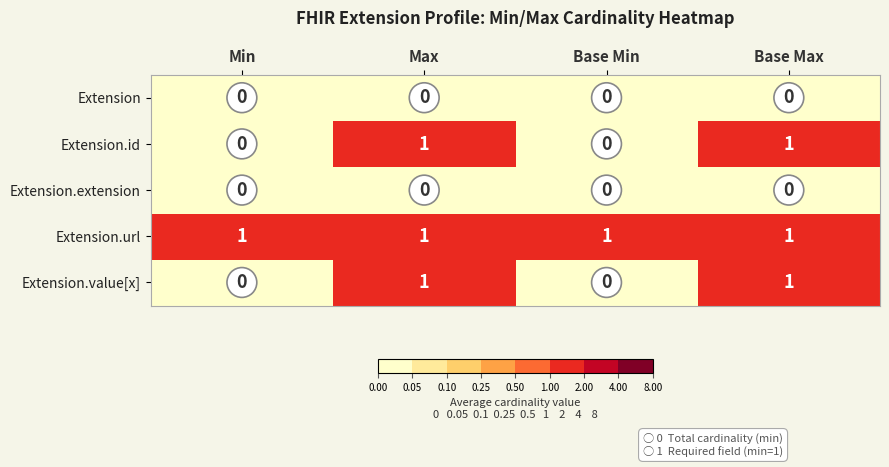

The value of Extension.id at Base Min is 0. True or false?

True